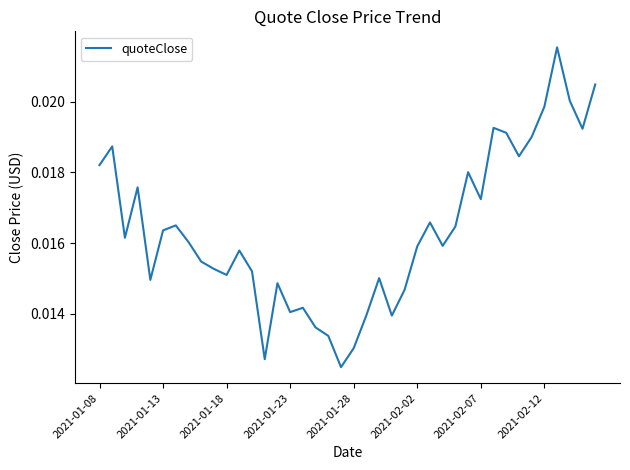

Rank the categories by value from highest to lowest.

36, 39, 37, 35, 31, 38, 32, 34, 2021-01-13, 33, 2021-01-08, 29, 2021-01-23, 30, 26, 2021-02-07, 28, 2021-02-02, 2021-01-18, 2021-02-12, 27, 25, 11, 8, 9, 12, 10, 22, 2021-01-28, 14, 24, 16, 15, 21, 23, 17, 18, 20, 13, 19